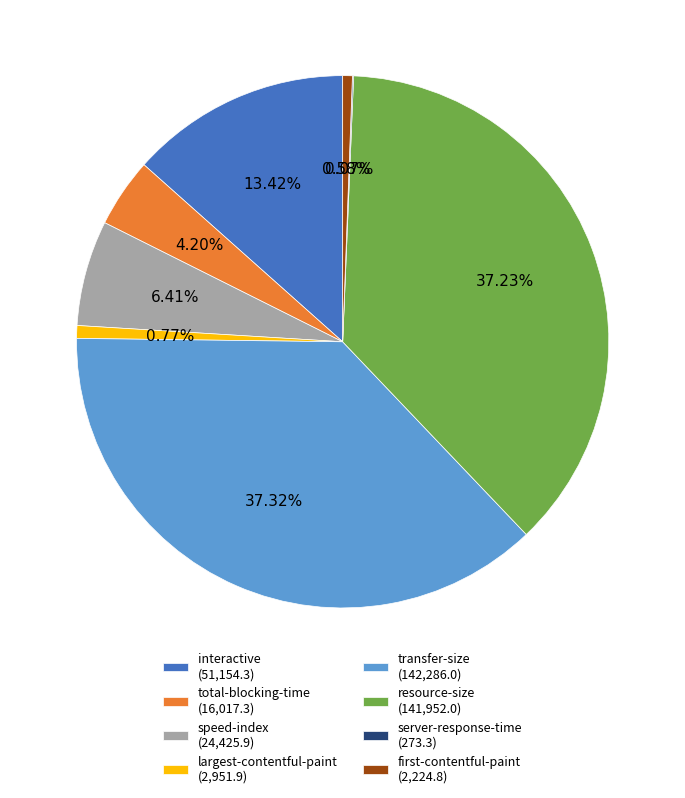

To the nearest percent, what percentage of the pie is transfer-size?

37%